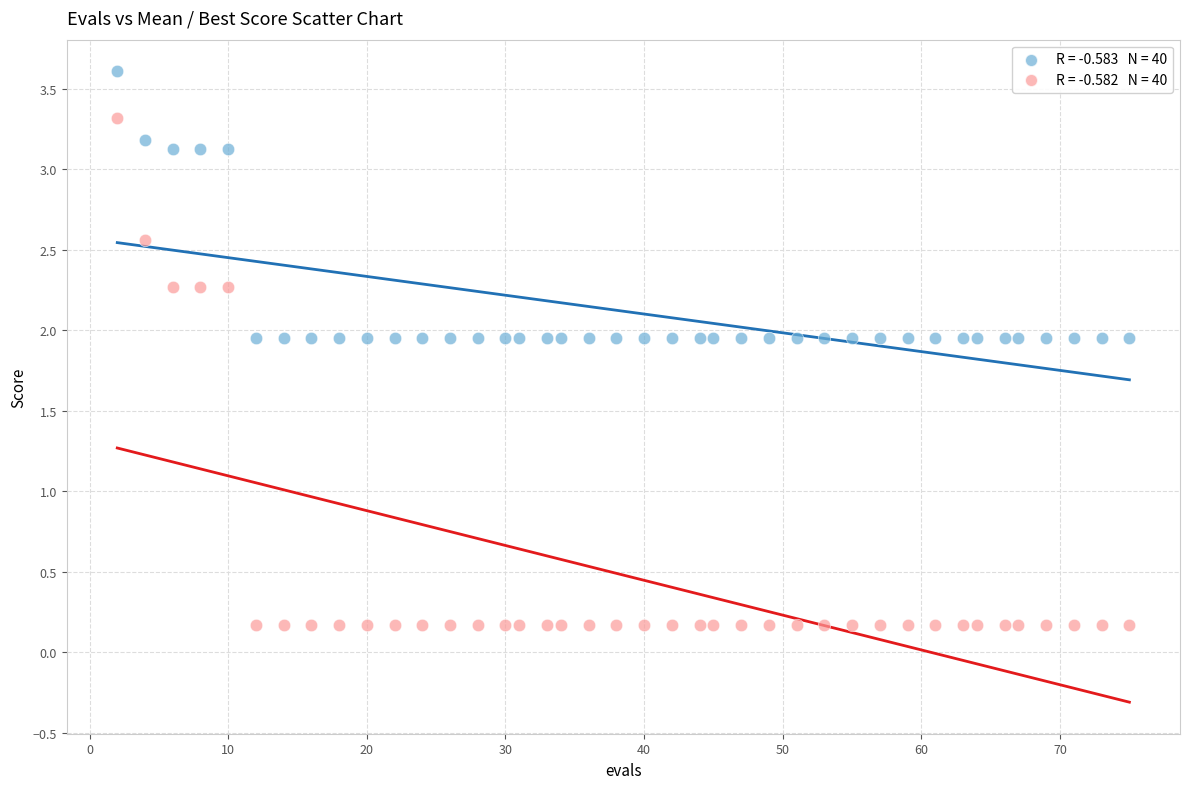

Across all data points, what is the range of X values (max minus min)?

73.0